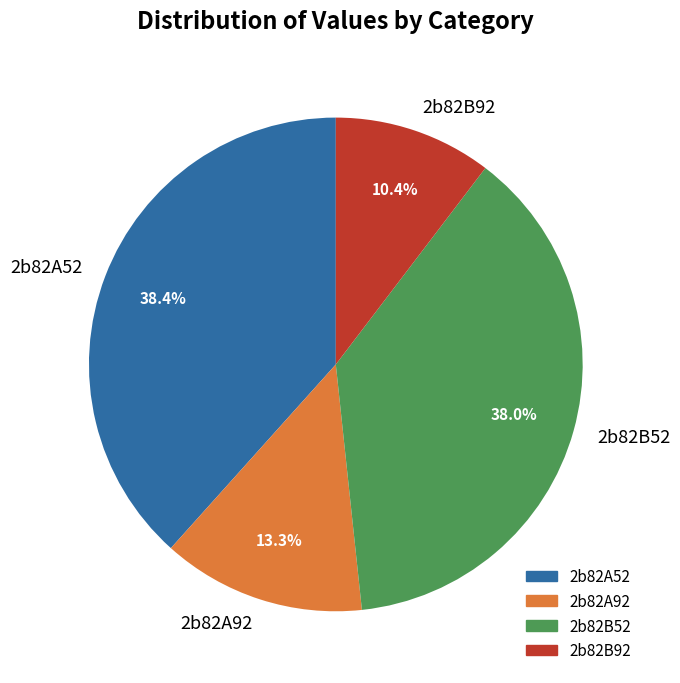

To the nearest percent, what portion does 2b82B52 represent?

38%